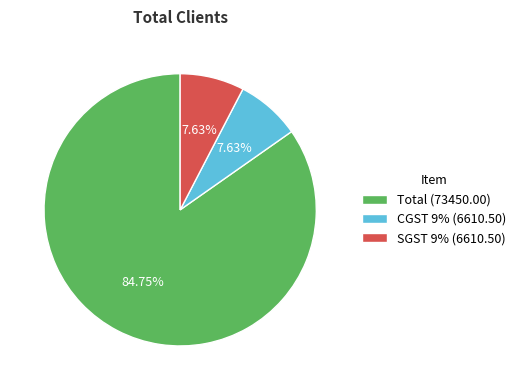

Does Total represent more than half of the total?

Yes